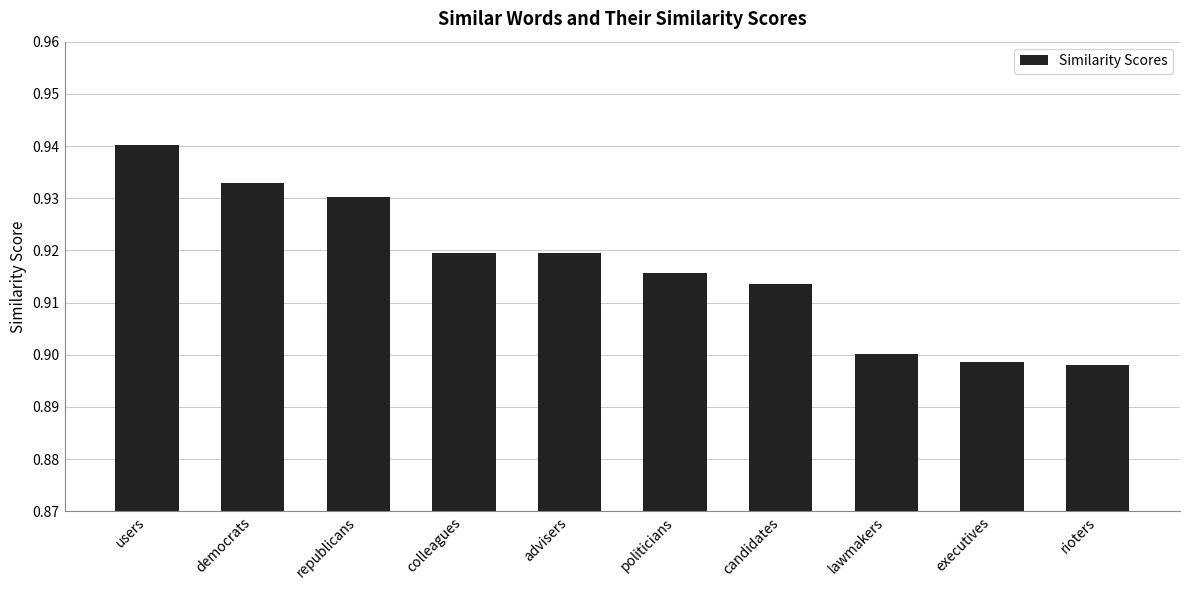

Count the values in the range 0 to 1.

10